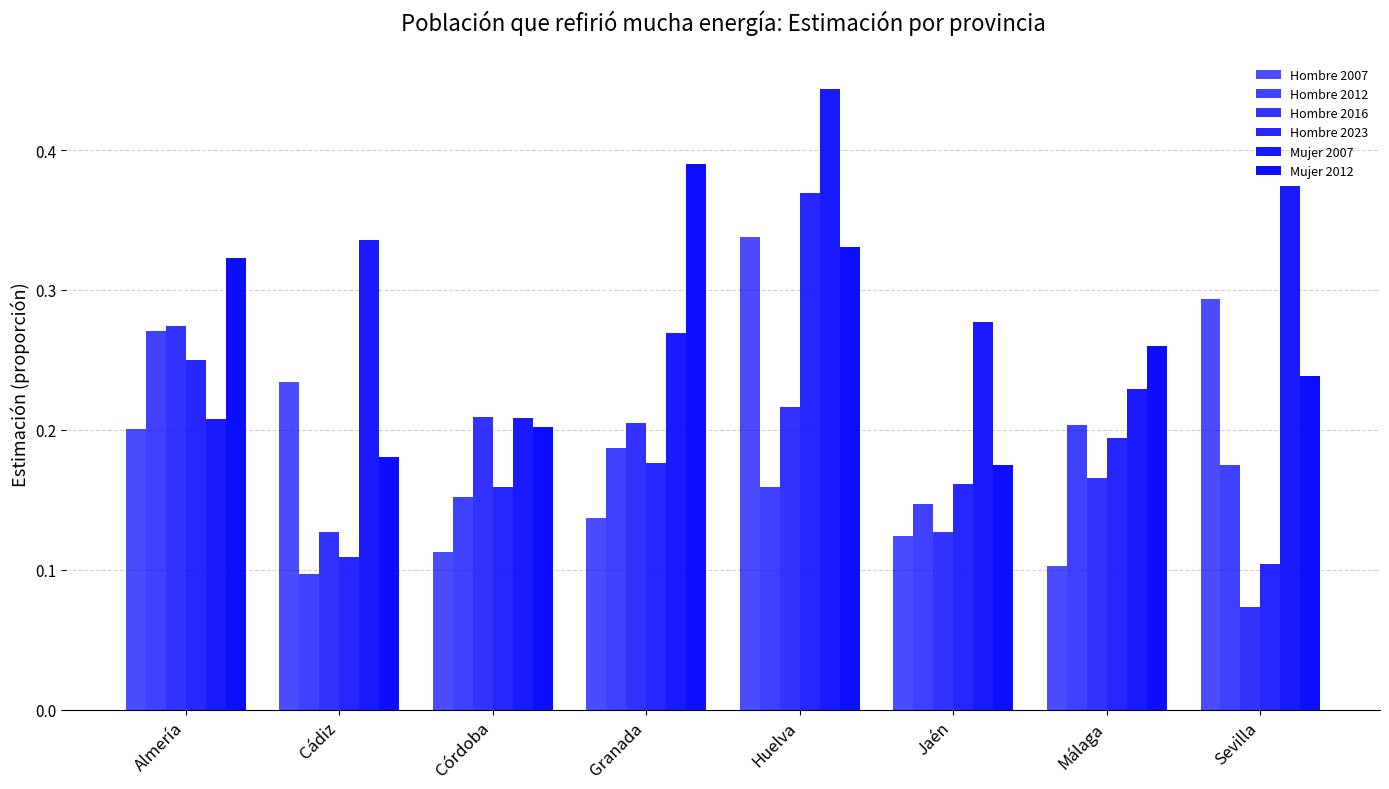

What is the average value of the Hombre 2023 series?

0.2